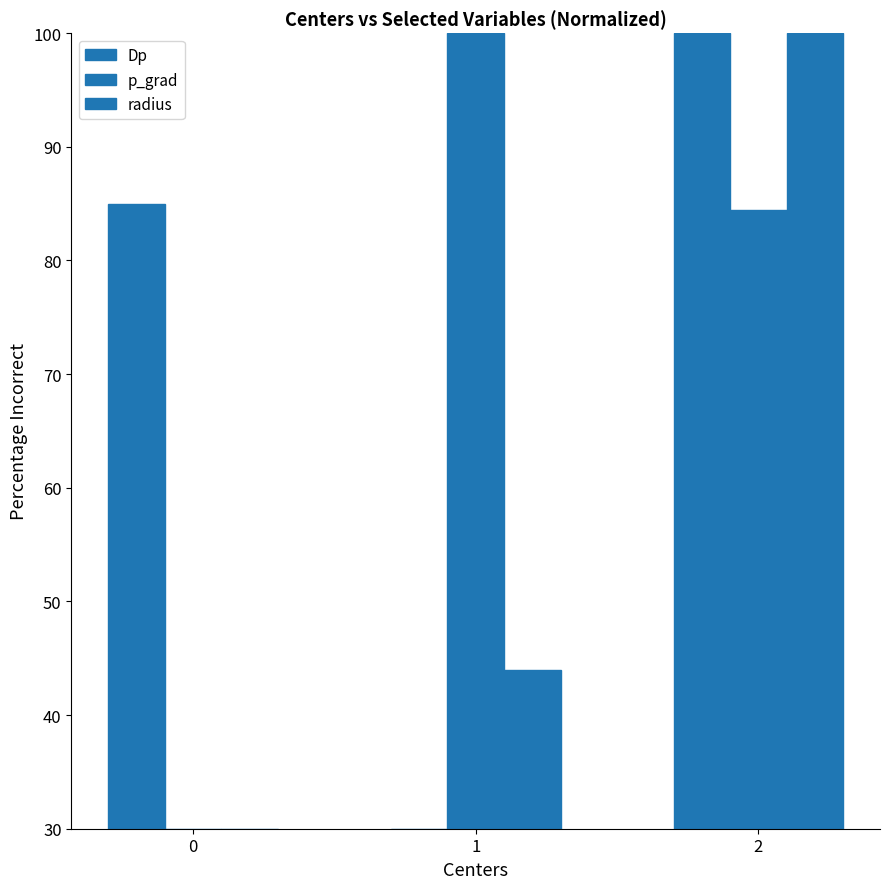

Reading right to left, what are all the values shown in this chart?

Dp: 2=100.0	1=30.0	0=84.9
p_grad: 2=84.4	1=100.0	0=30.0
radius: 2=100.0	1=44.0	0=30.0